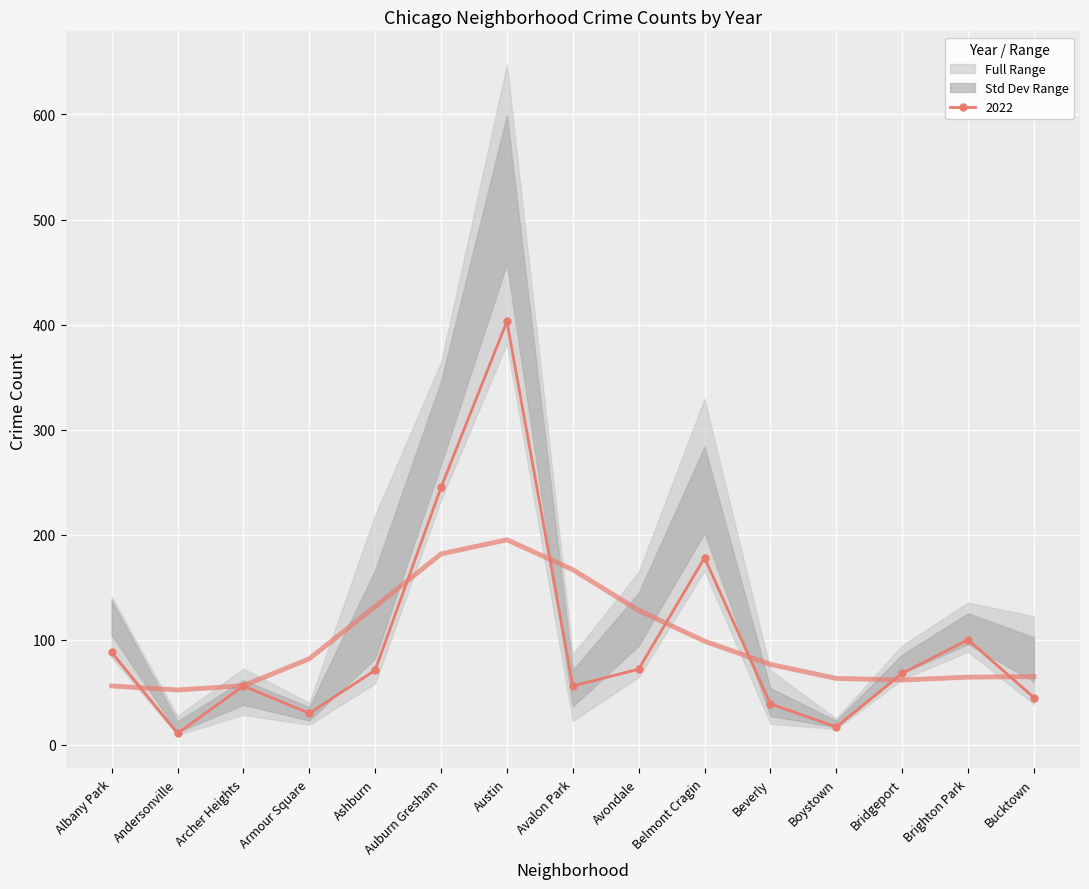

What is the difference between the highest and lowest values at Ashburn?

135